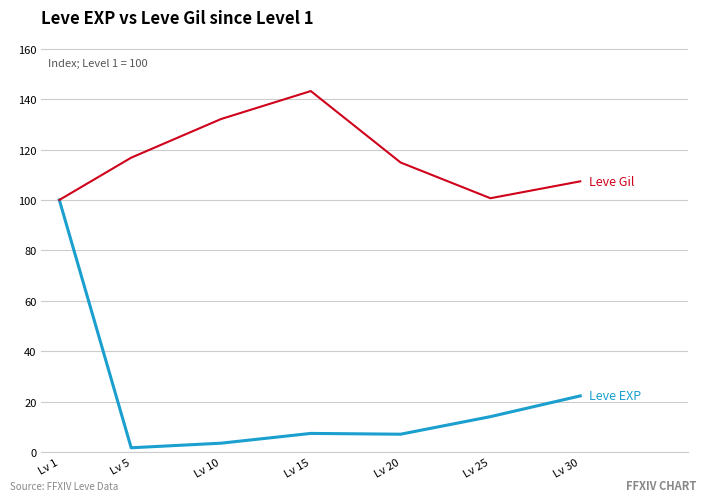

What is the spread (max minus min) of values at Lv 20?

107.7